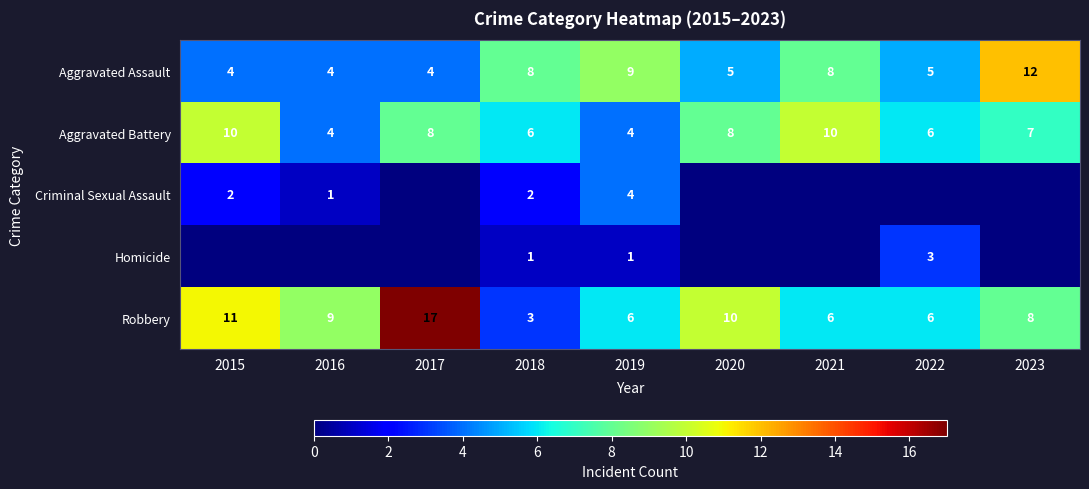

Count the Aggravated Assault values in the range 4 to 8.

7